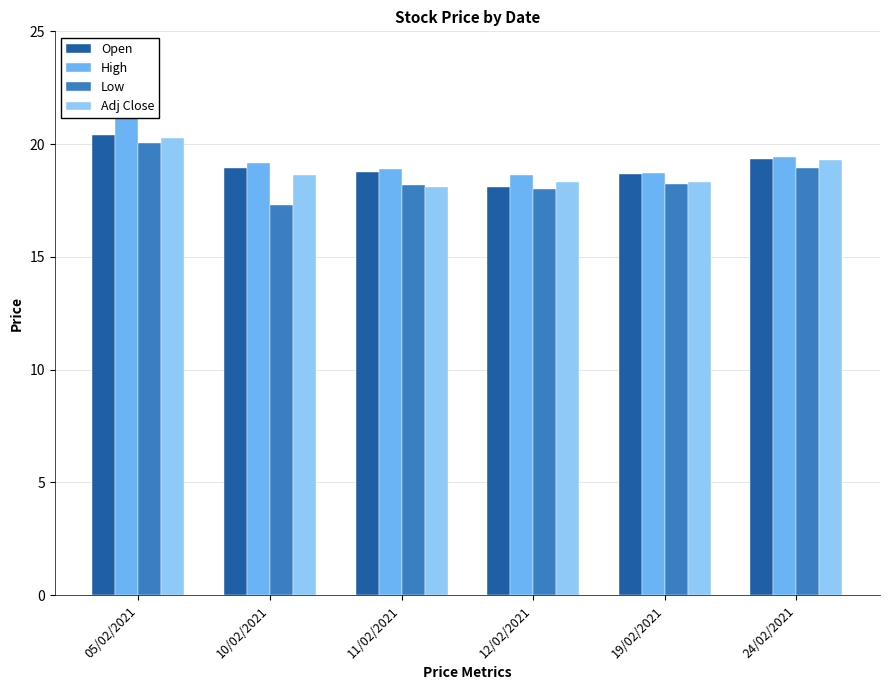

What is the label of the 4th bar from the right?

11/02/2021